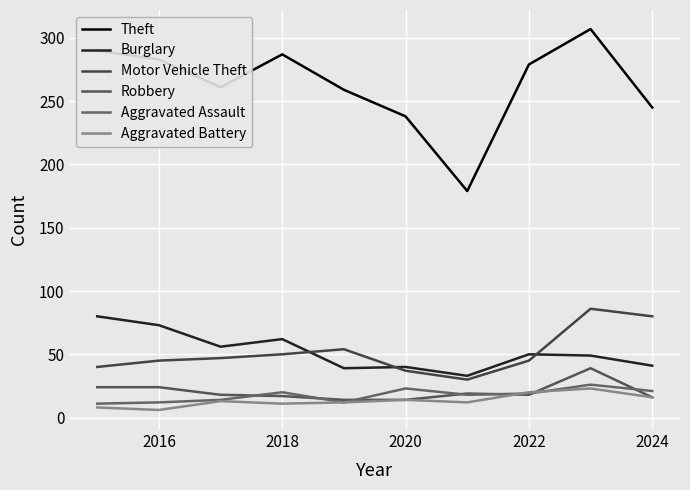

Reading left to right, what are all the values shown in this chart?

Theft: 290	283	261	287	259	238	179	279	307	245
Burglary: 80	73	56	62	39	40	33	50	49	41
Motor Vehicle Theft: 40	45	47	50	54	37	30	45	86	80
Robbery: 24	24	18	17	14	14	19	18	39	16
Aggravated Assault: 11	12	14	20	12	23	18	19	26	21
Aggravated Battery: 8	6	13	11	12	14	12	20	23	16